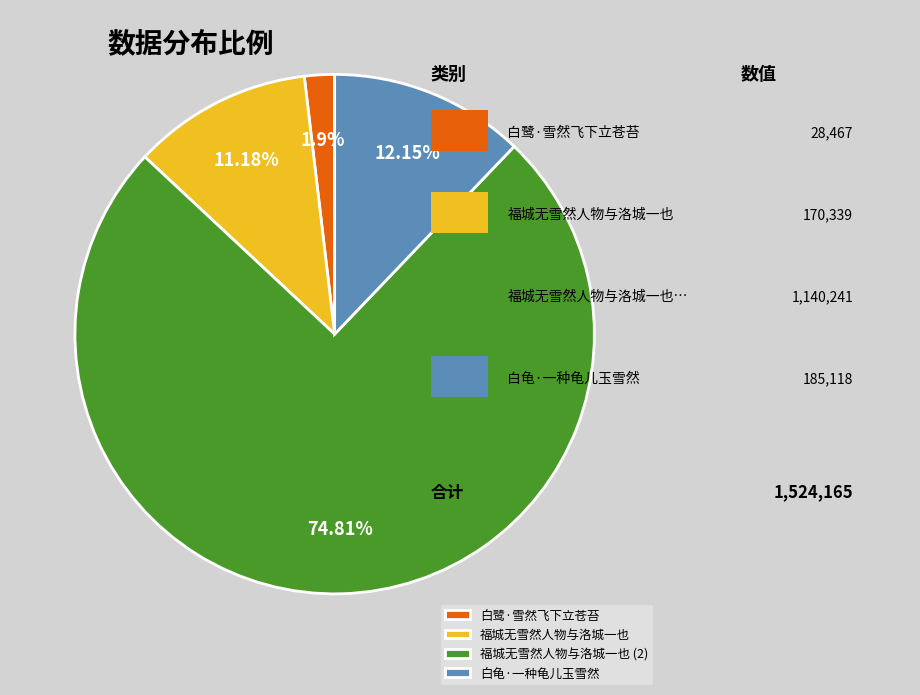

Rank the categories by value from highest to lowest.

福城无雪然人物与洛城一也 (2), 白龟·一种龟儿玉雪然, 福城无雪然人物与洛城一也, 白鹭·雪然飞下立苍苔